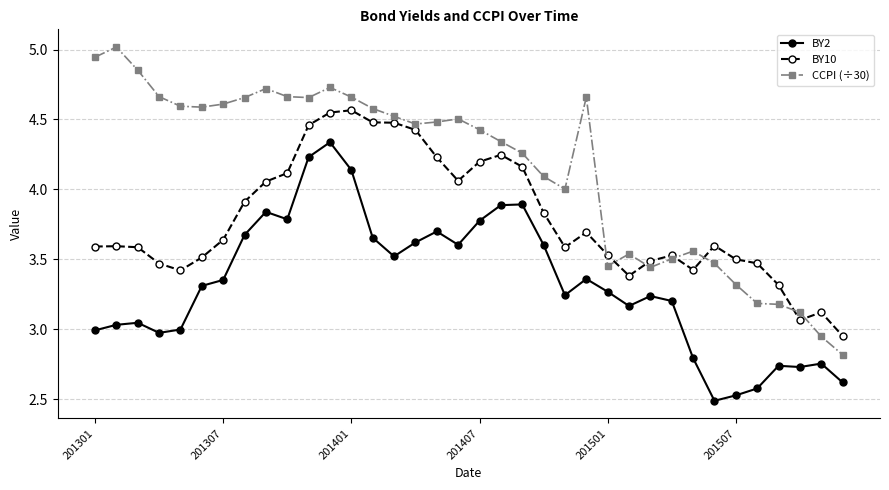

Which series has the largest range (max minus min)?

CCPI (÷30)